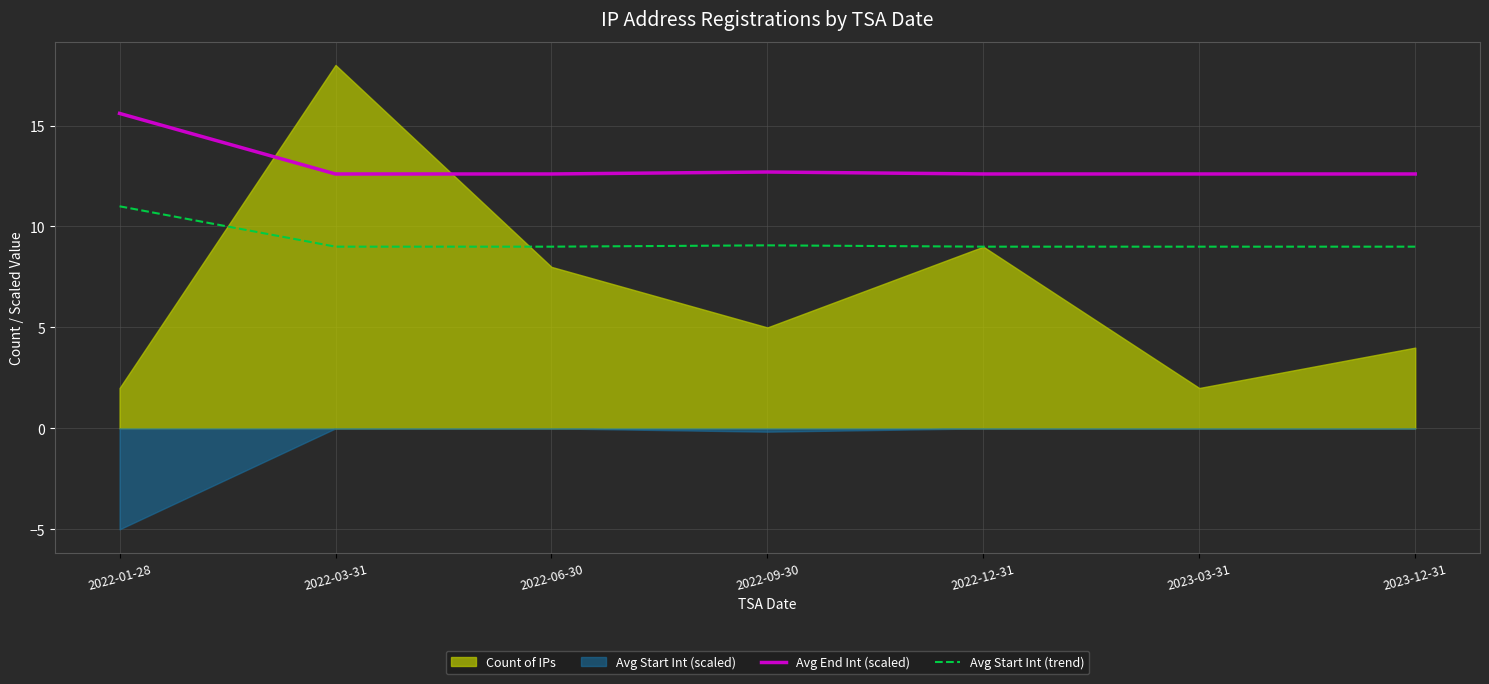

At which label does Avg Start Int (trend) reach its peak?

2022-01-28